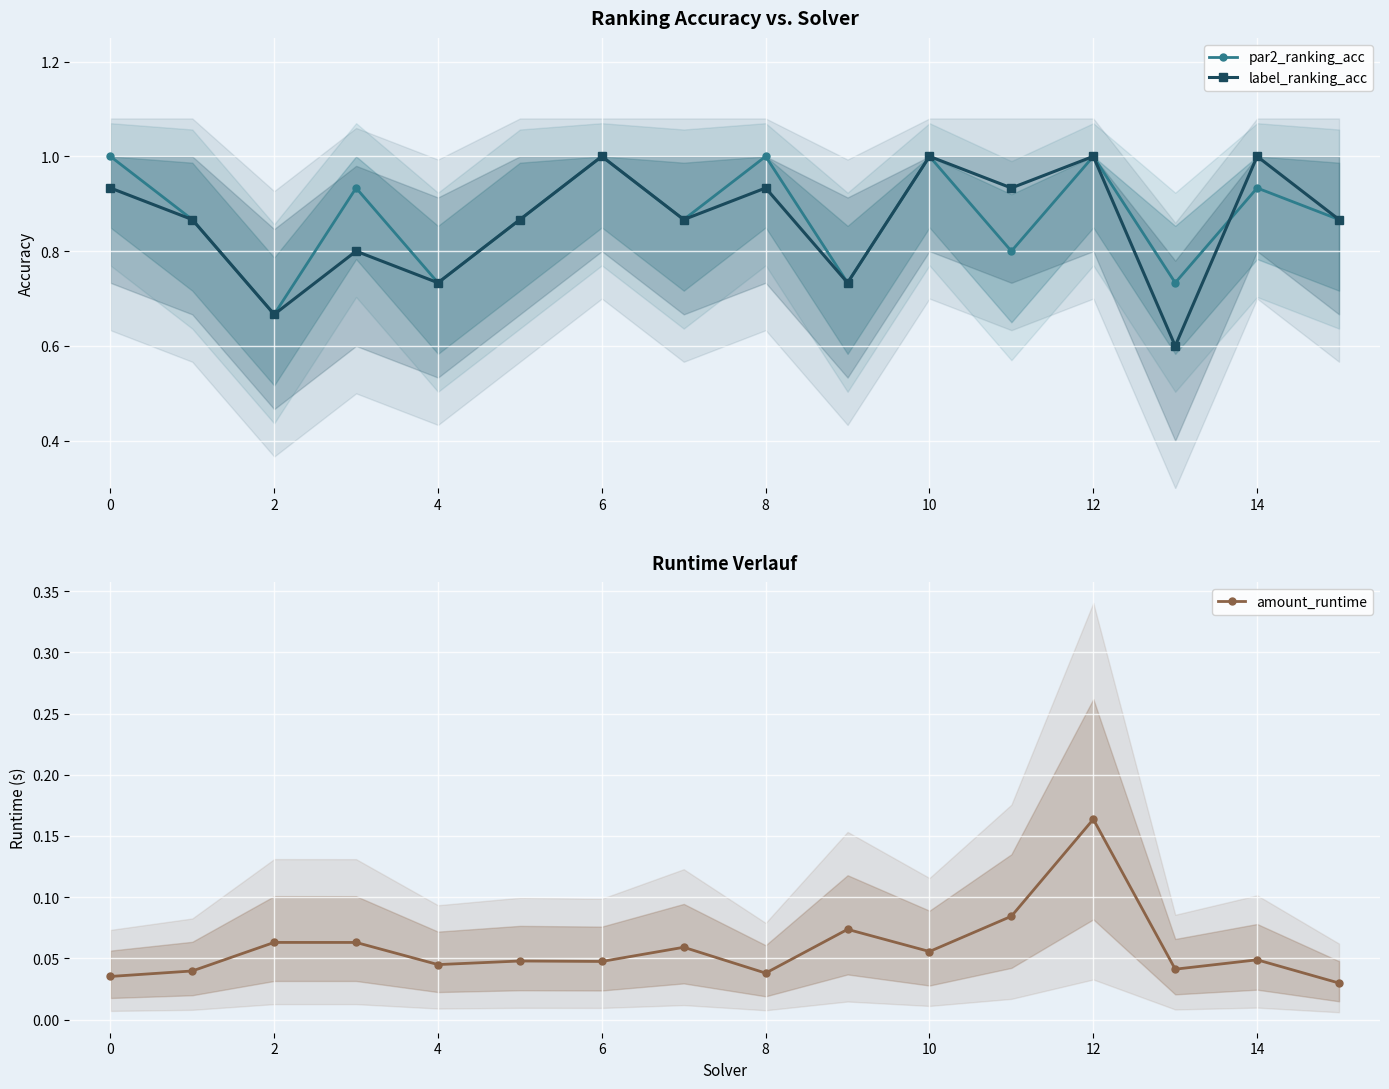

The value of label_ranking_acc at 12 is 1.5. True or false?

False